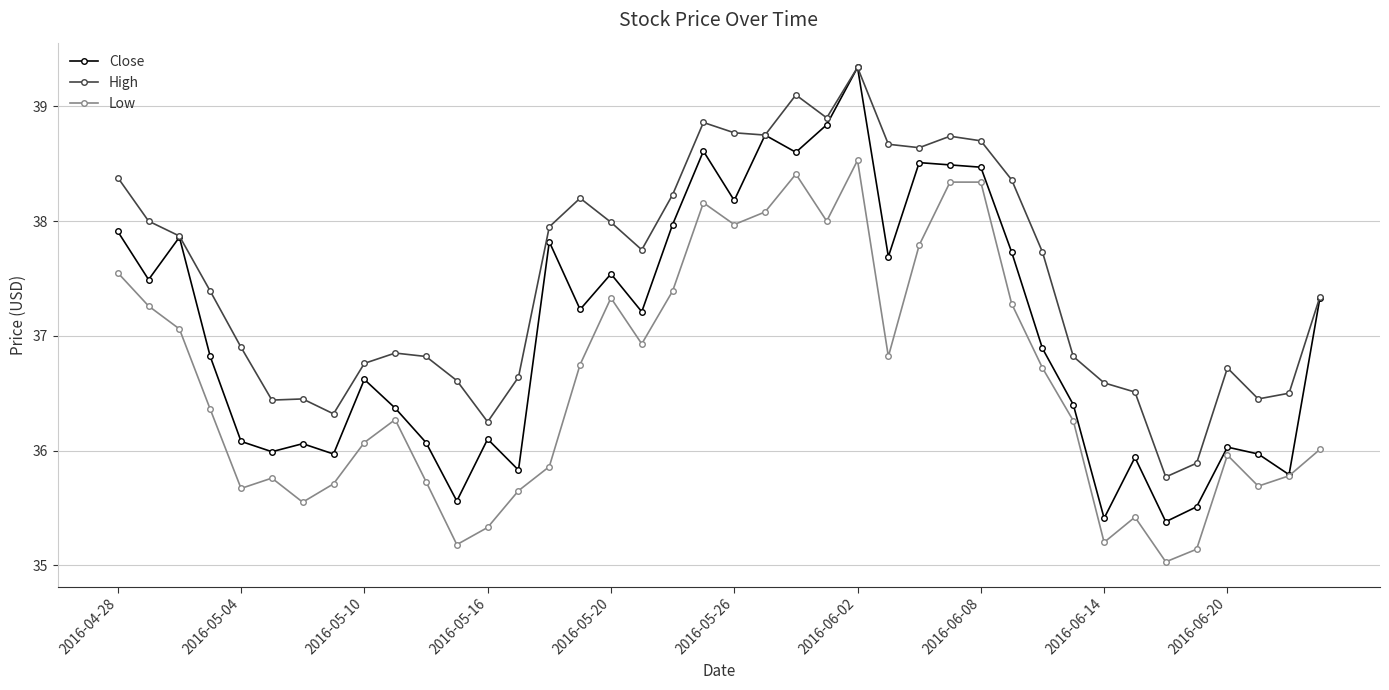

Which series has the widest spread of values?

Close